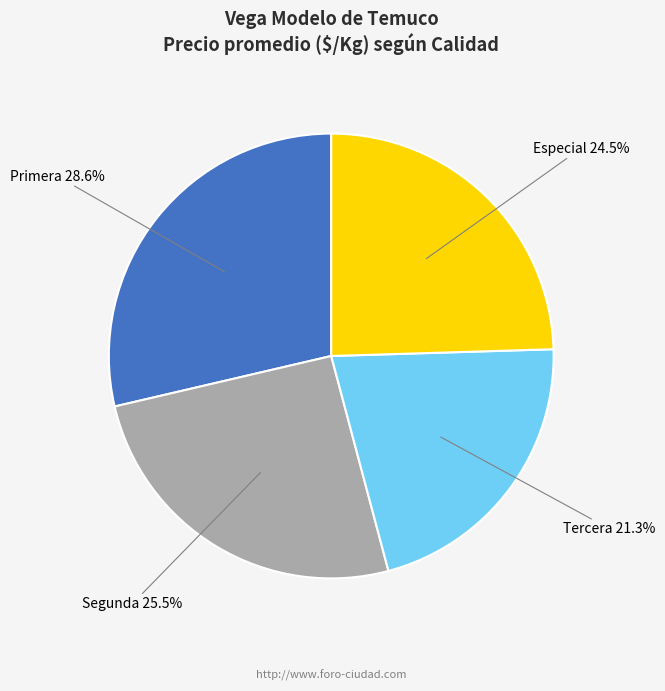

Is it true that Especial is 11% of the pie?

False